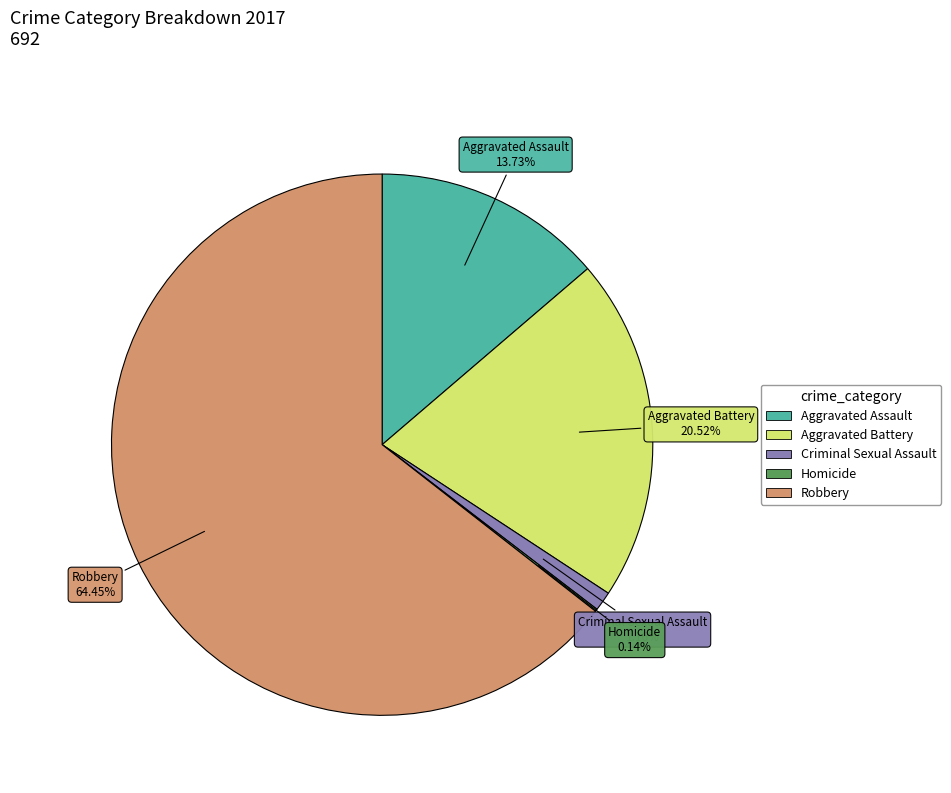

What is the largest slice in the pie chart?

Robbery